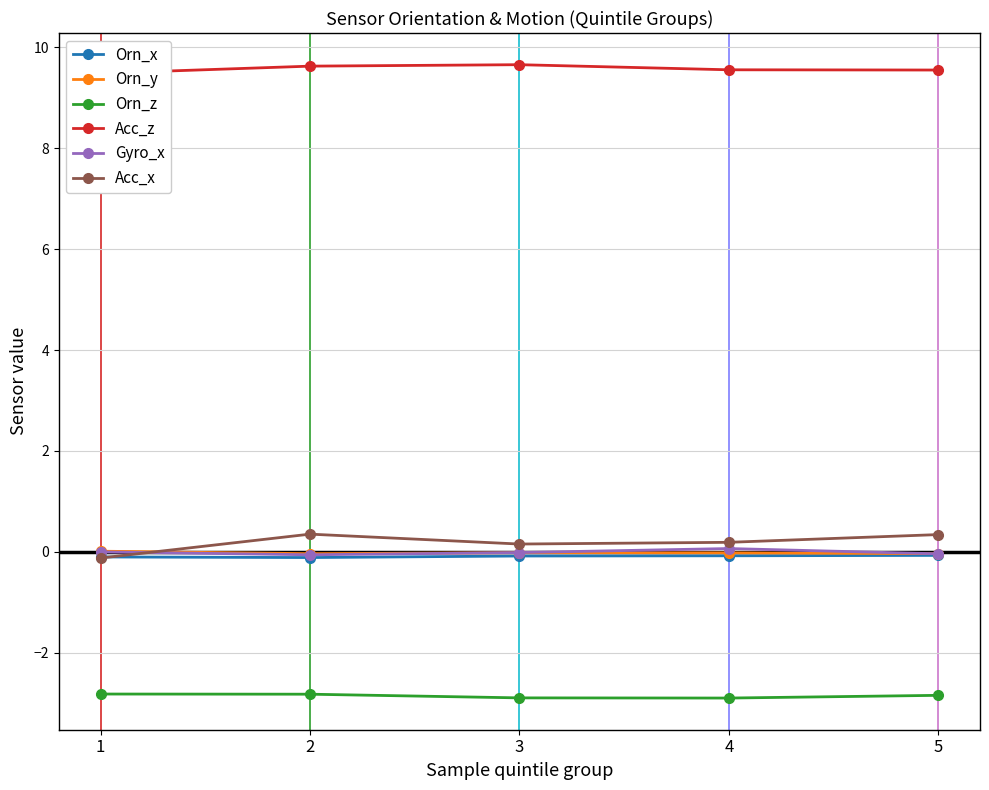

List the series in order of their peak value, lowest first.

Orn_z, Orn_x, Orn_y, Gyro_x, Acc_x, Acc_z